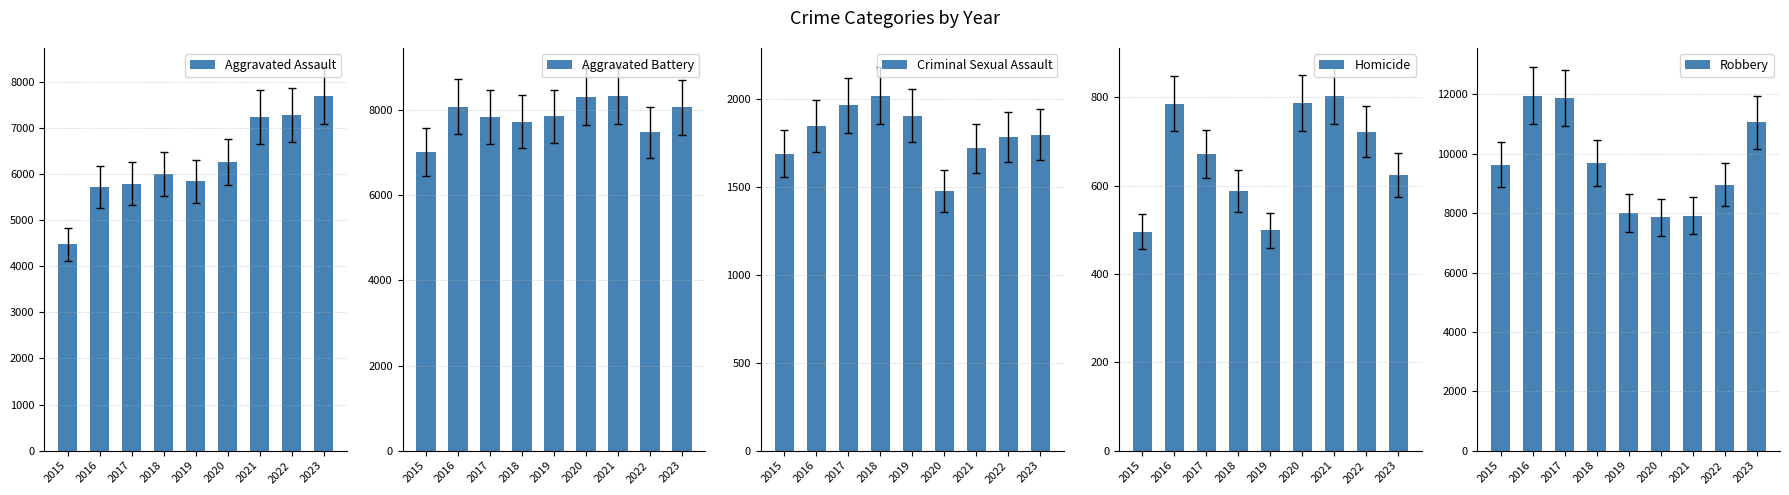

At 2020, list the series in order from smallest to largest.

Homicide, Criminal Sexual Assault, Aggravated Assault, Robbery, Aggravated Battery